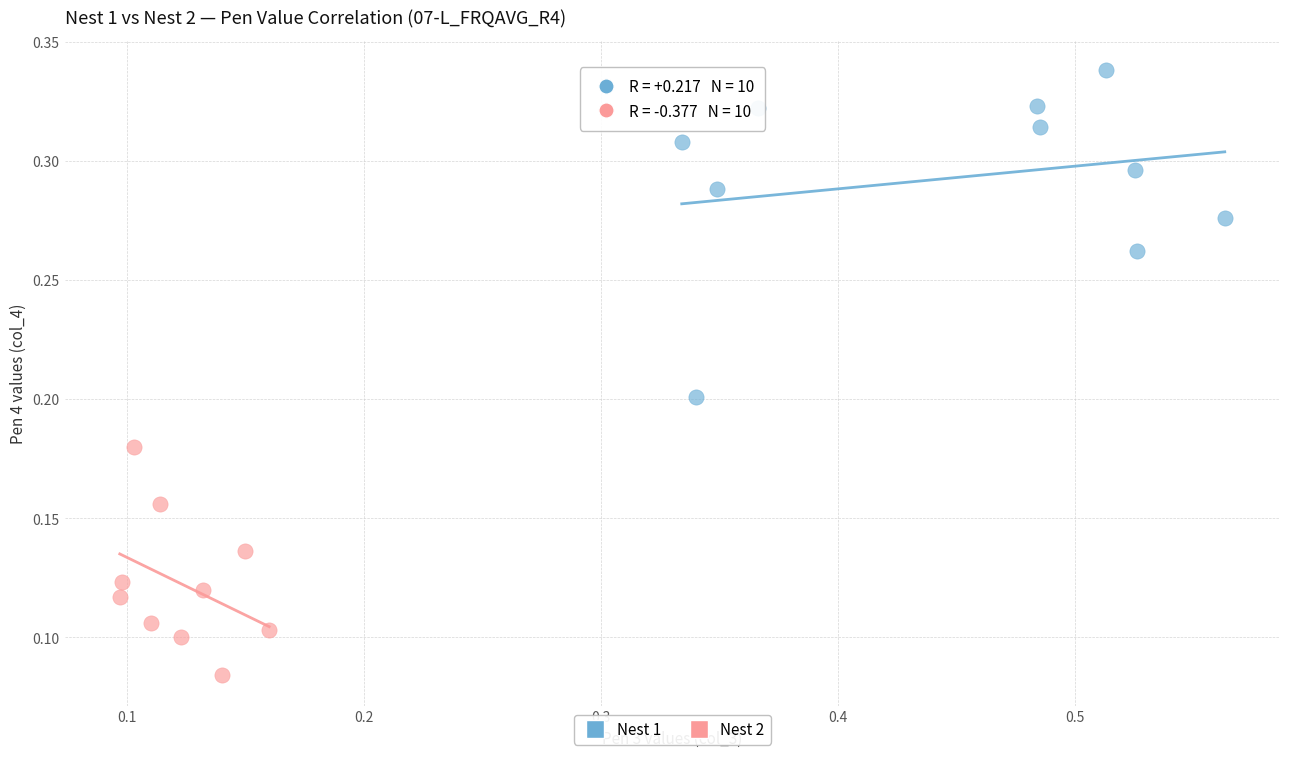

Which series contains the highest Y value?

Nest 1